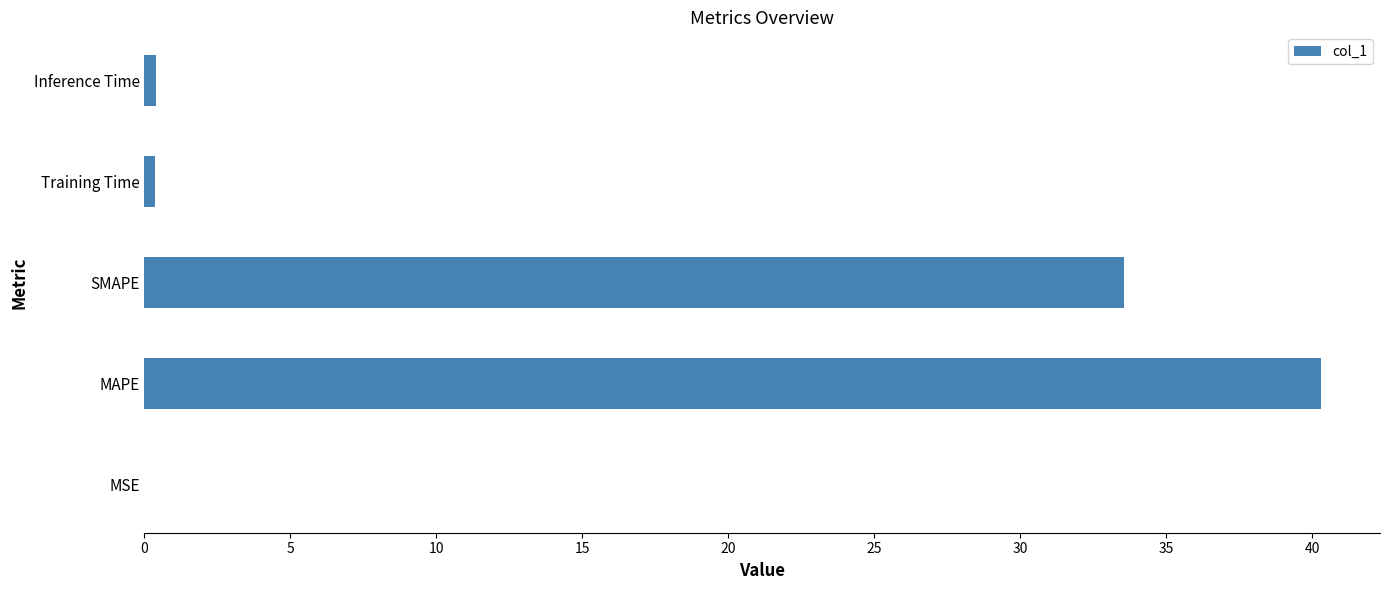

What is the sum of all values?

74.6